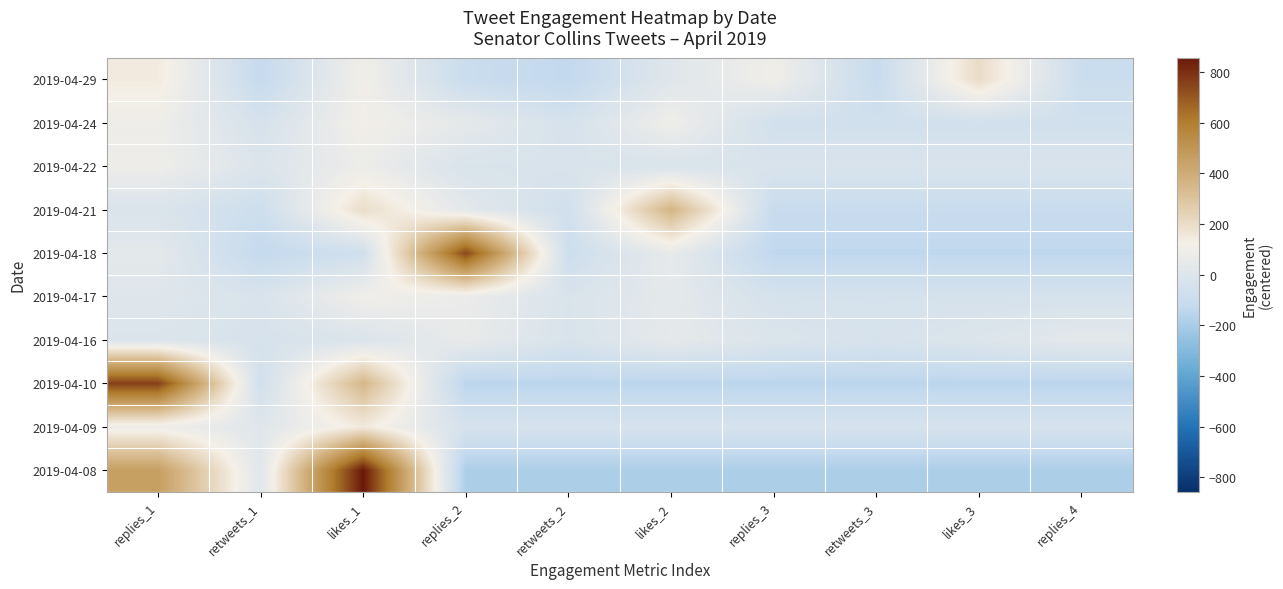

How many data points does each series have?

10